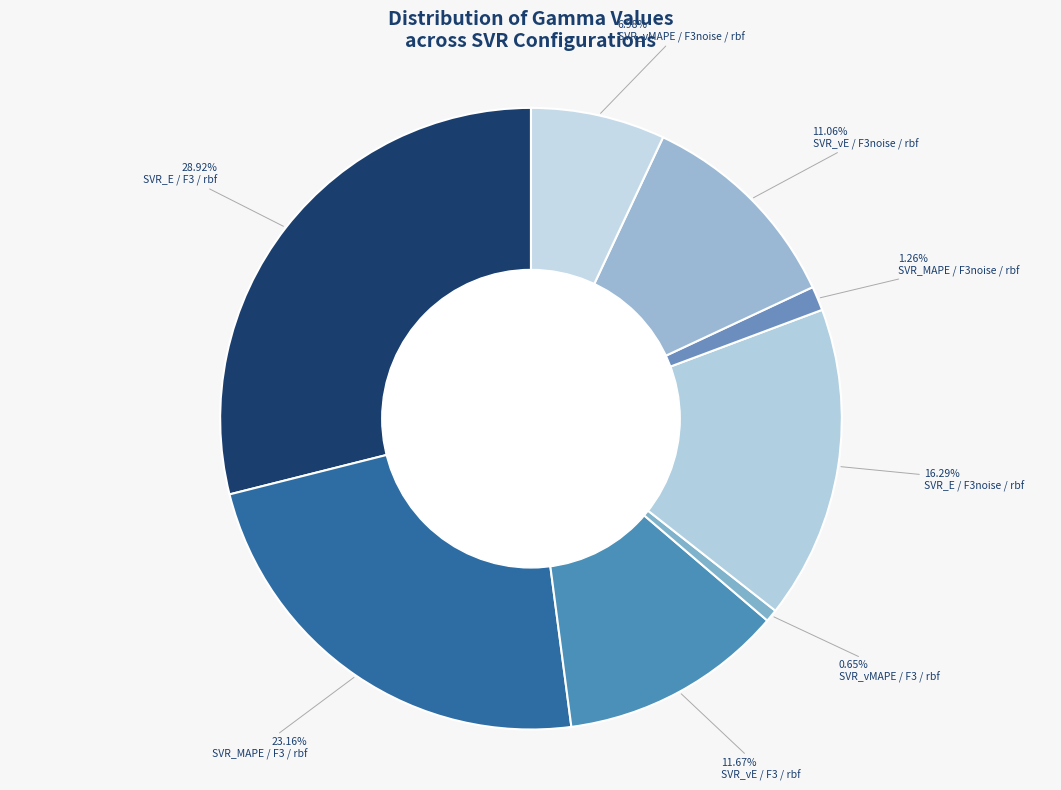

How many segments does this pie chart have?

8